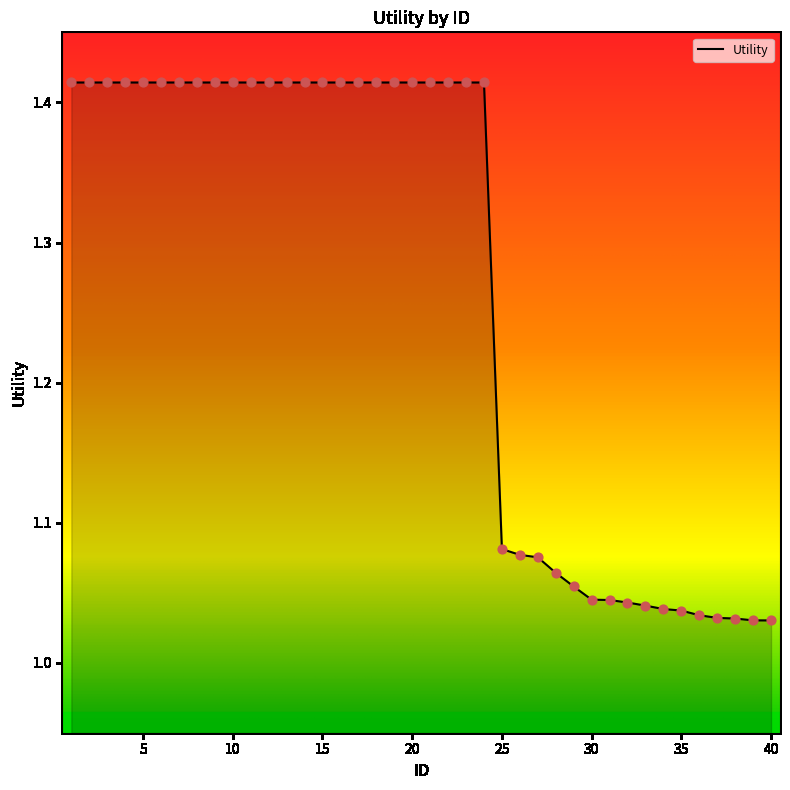

What is the difference between the maximum and minimum values?

0.4